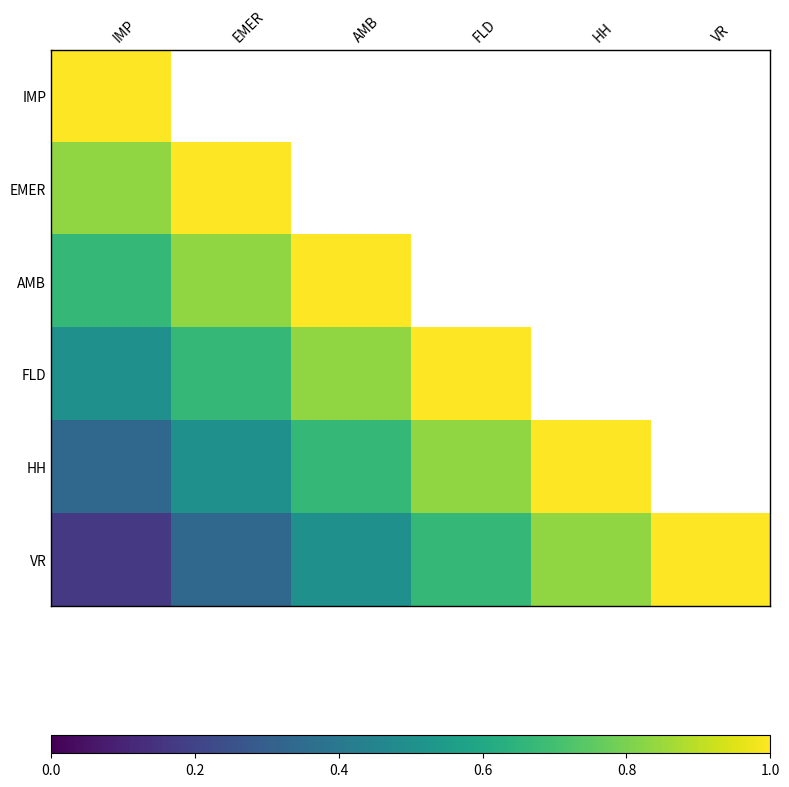

At which label does FLD reach its minimum?

IMP